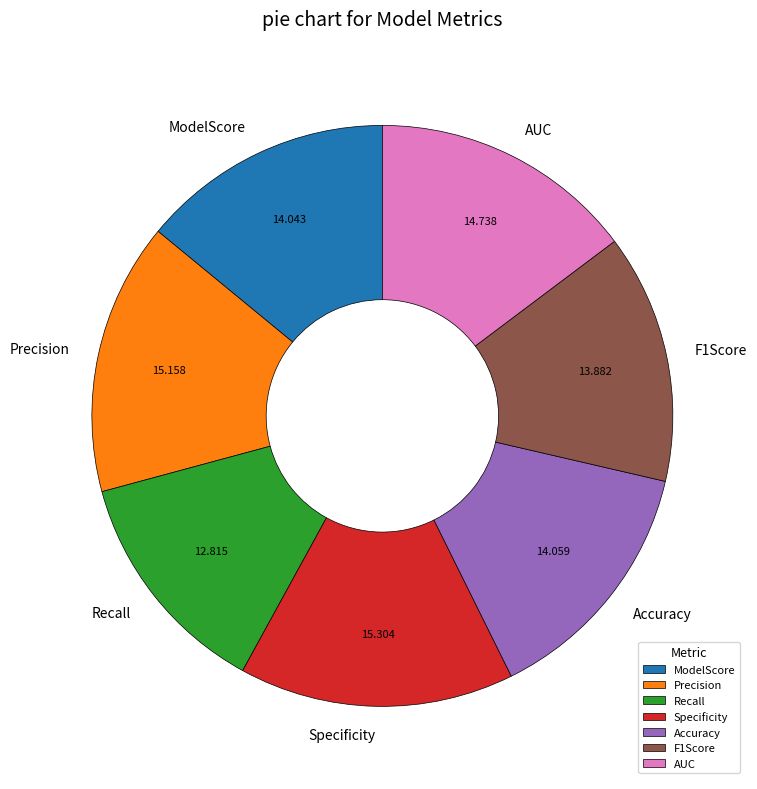

Which has a higher value, Specificity or ModelScore?

Specificity